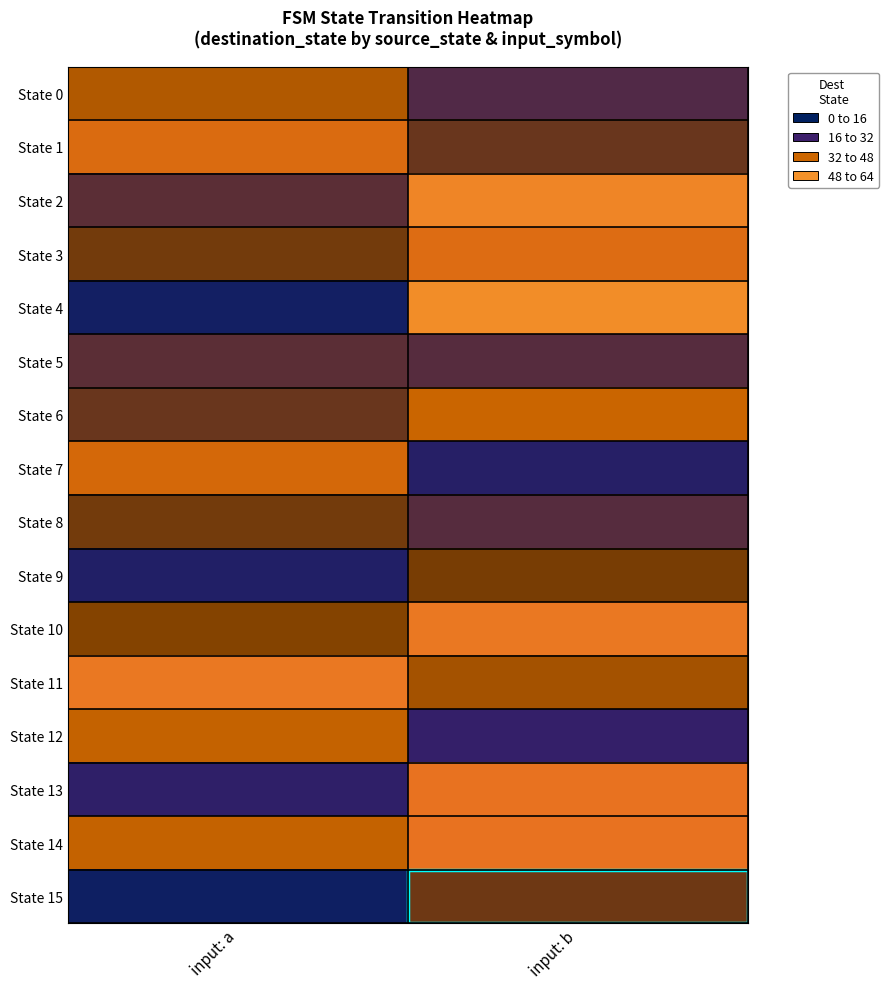

How many series are shown in this chart?

16